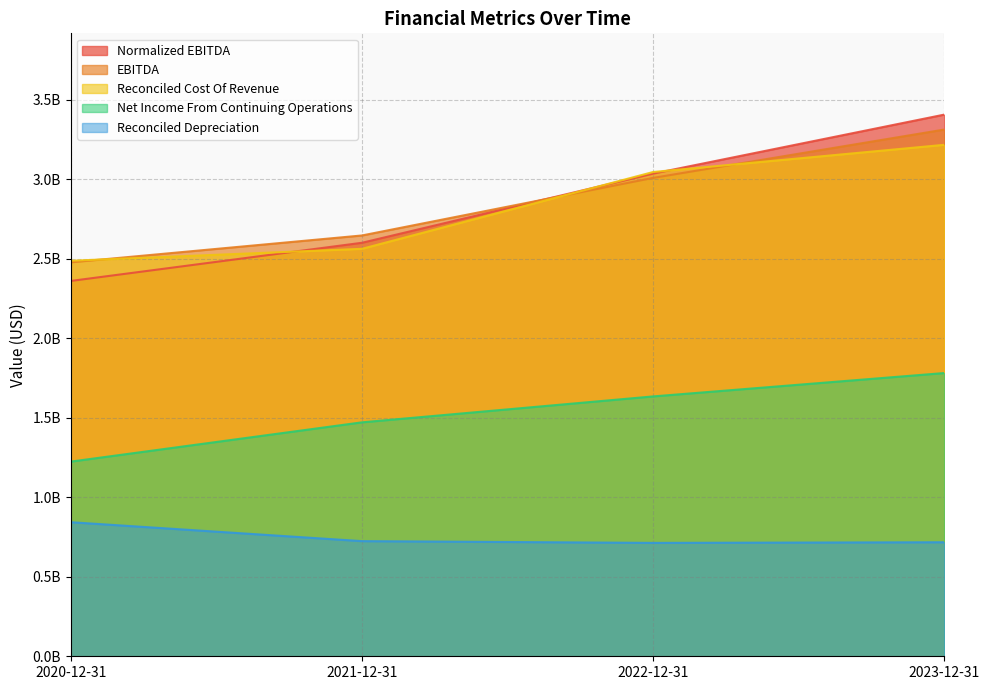

What are all the series names shown in the legend?

Normalized EBITDA, EBITDA, Reconciled Cost Of Revenue, Net Income From Continuing Operations, Reconciled Depreciation